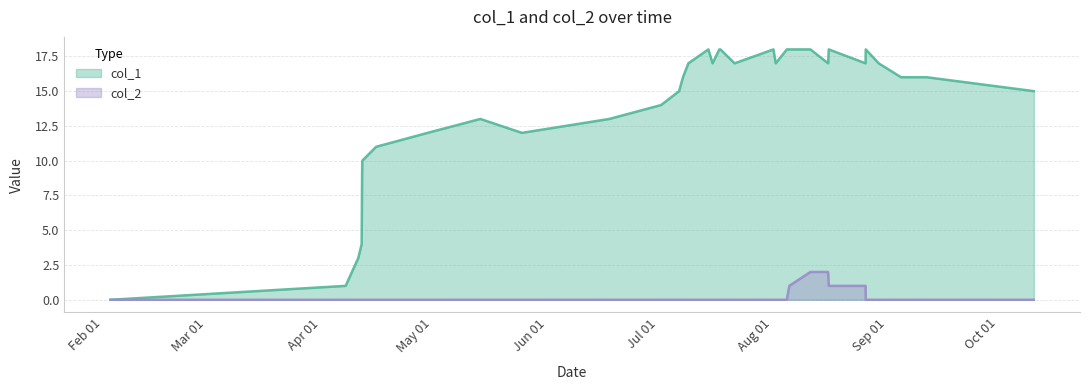

Which series has the largest range (max minus min)?

col_1